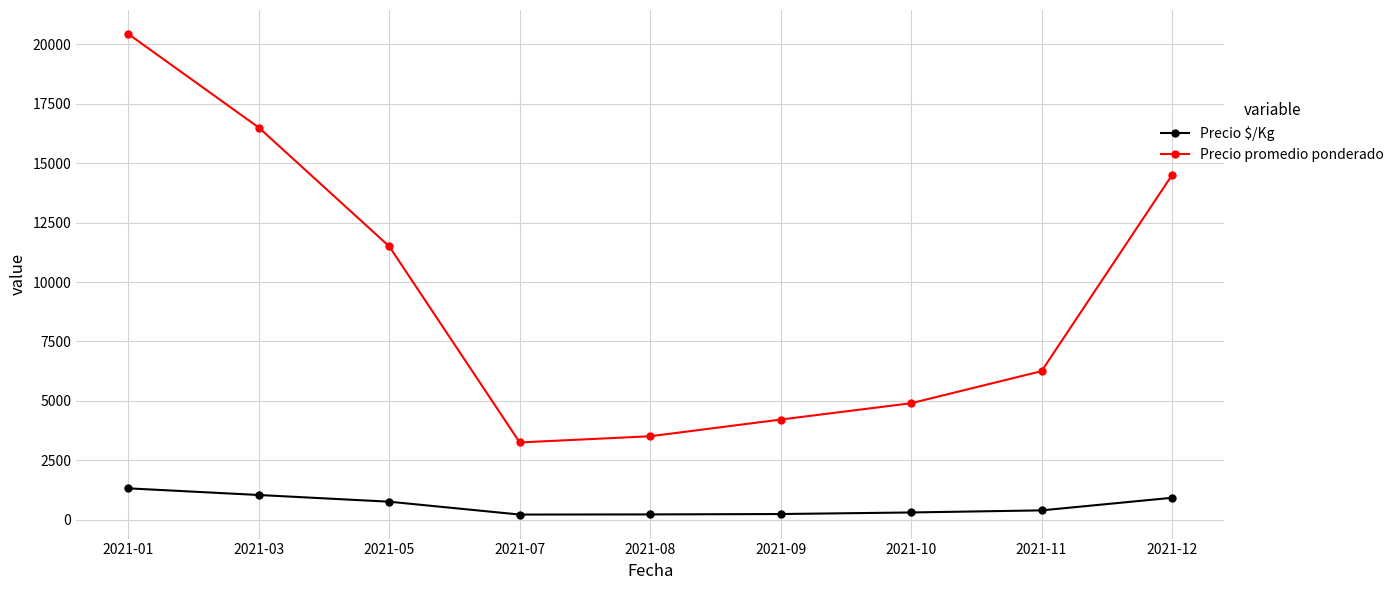

What are all the series names shown in the legend?

Precio $/Kg, Precio promedio ponderado